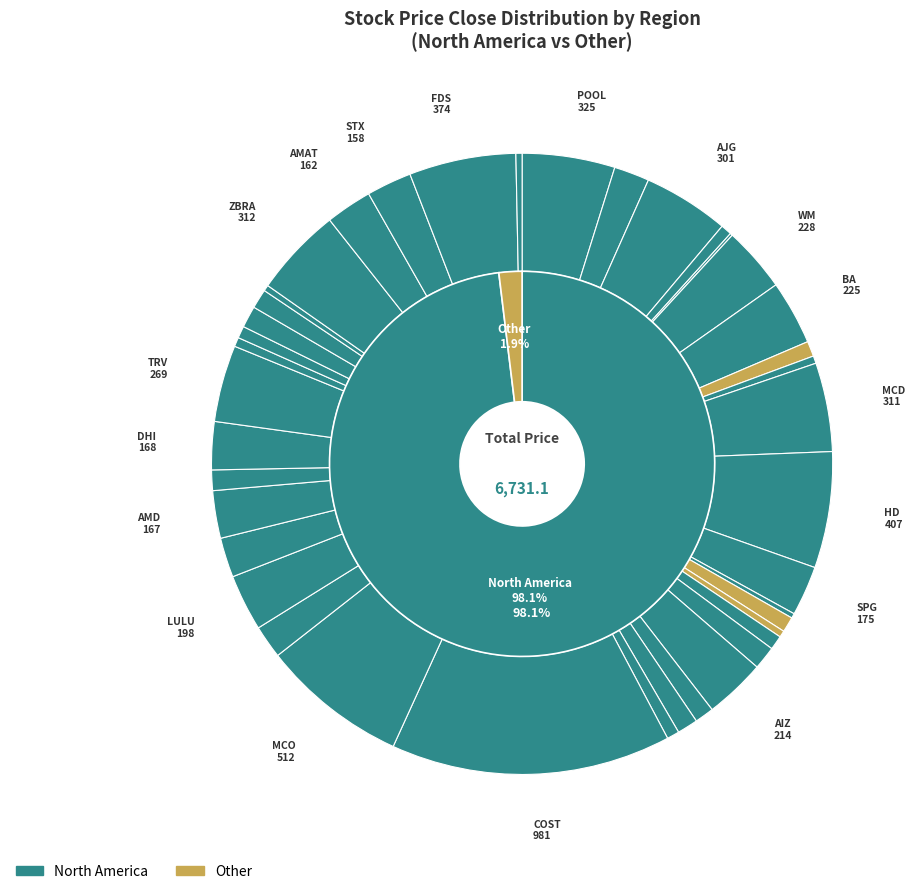

Rank the categories by value from lowest to highest.

AMCR, HBAN, IVZ, KVUE, CTRA, WY, MOS, CNP, BWA, SMCI, ON, FOX, LVS, CARR, VTR, REG, EVRG, WDC, AIG, DIS, CHRW, PAYX, STX, AMAT, AMD, DHI, SPG, LULU, AIZ, BA, WM, TRV, AJG, MCD, ZBRA, POOL, FDS, HD, MCO, COST